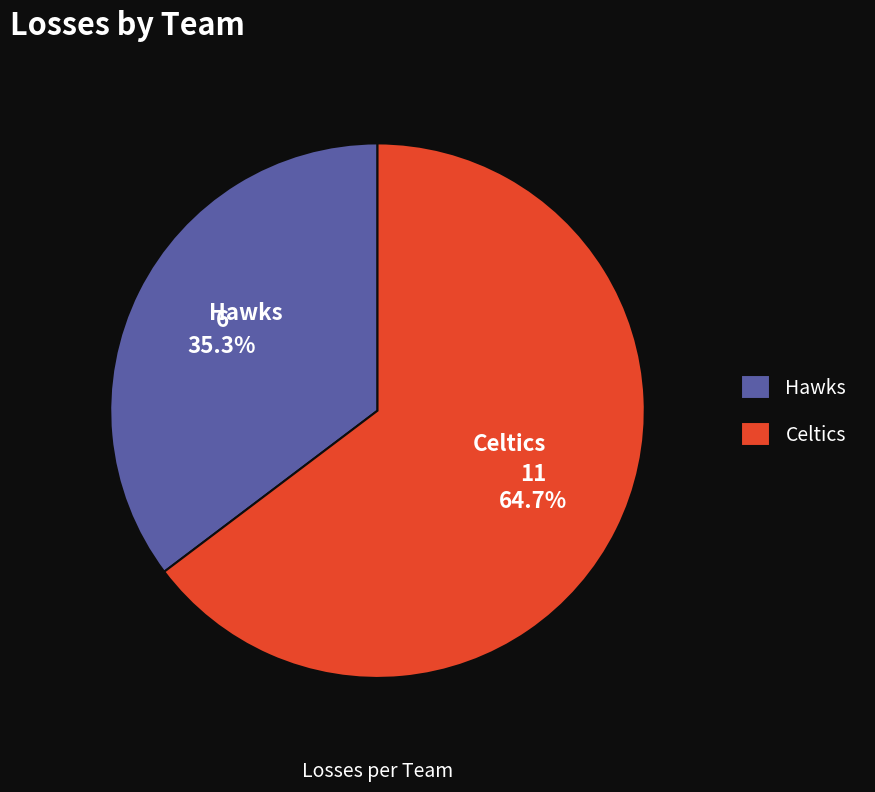

True or false: Hawks accounts for 35% of the total.

True